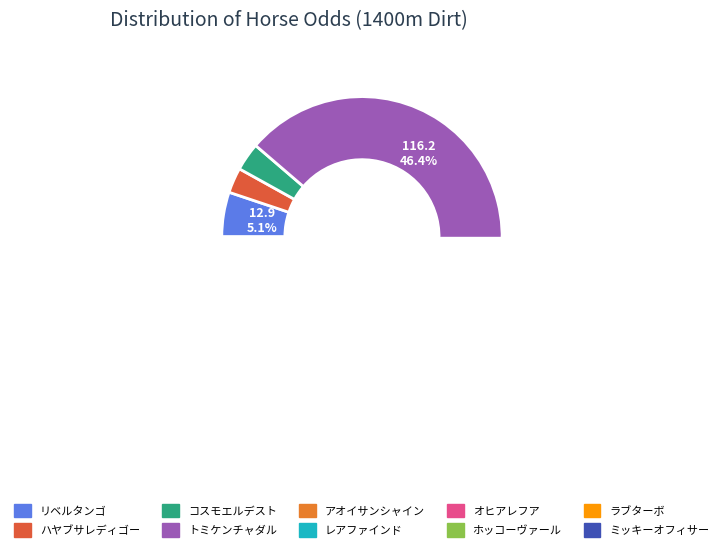

What percentage is the トミケンチャダル slice, to the nearest percent?

46%